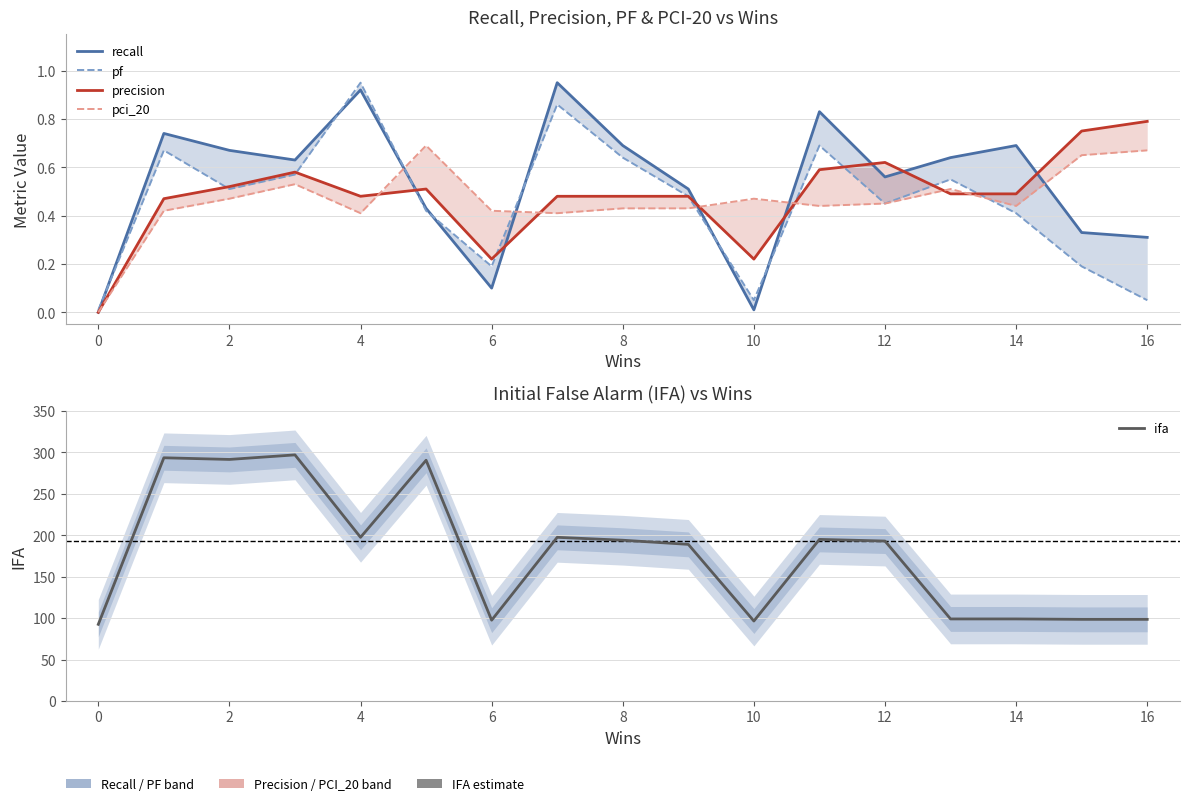

What is the average value of the pf series?

0.5